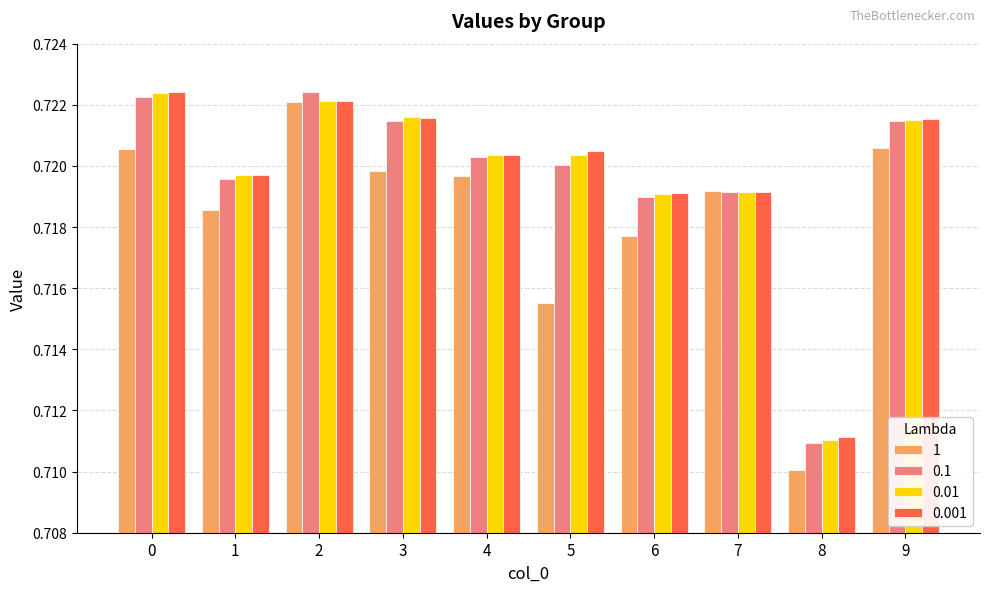

Is the value of 0.1 at 9 greater than the value of 0.01 at 8?

Yes